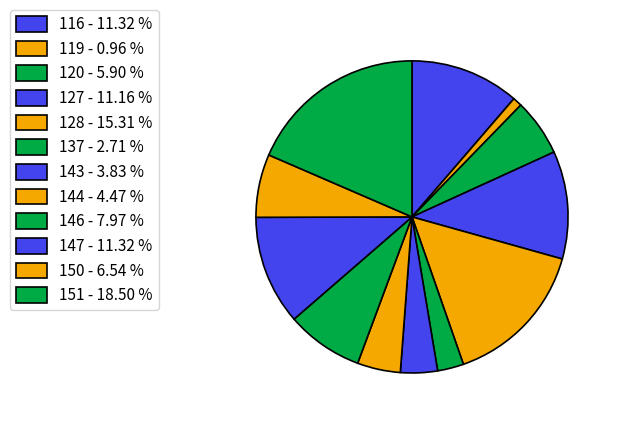

Does 119 account for over 50% of the chart?

No